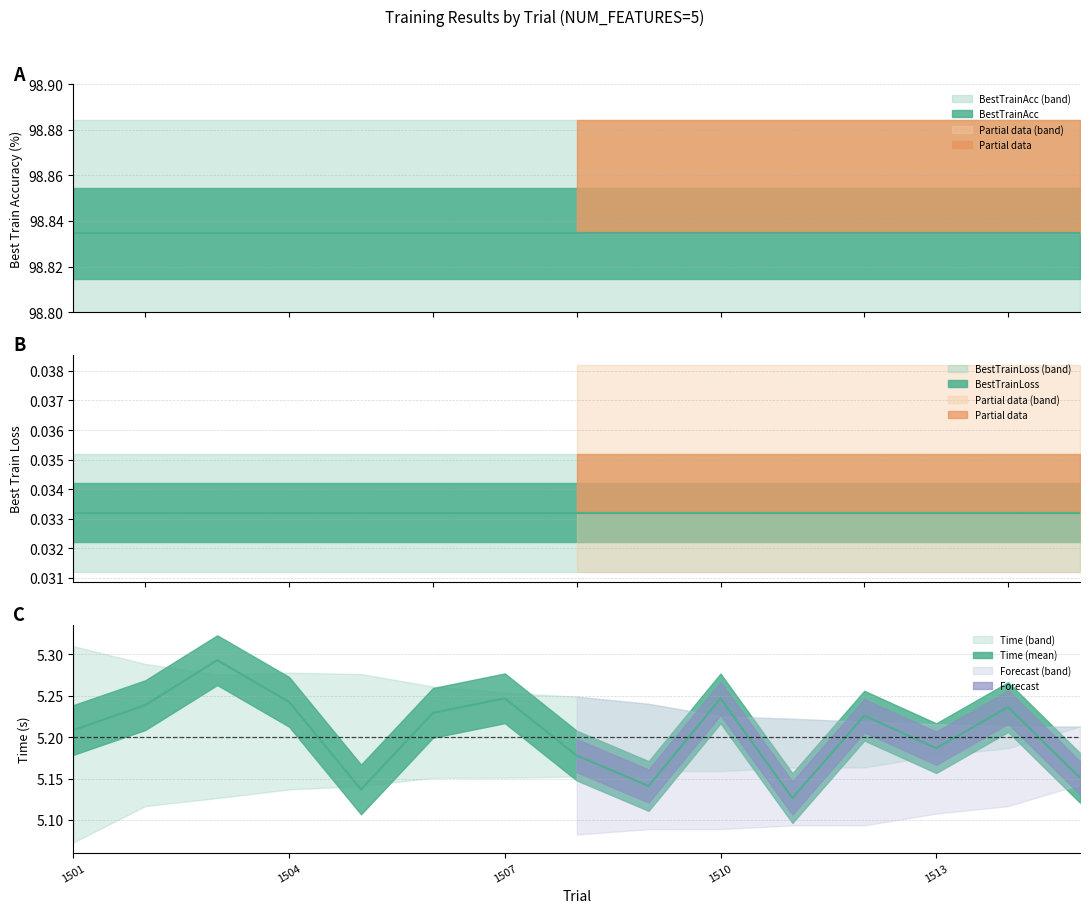

In Time_upper, how many points are higher than both neighbors (excluding endpoints)?

1